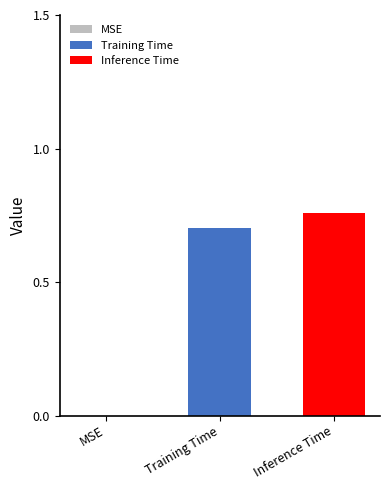

At which category does the chart reach its peak across all series?

Inference Time